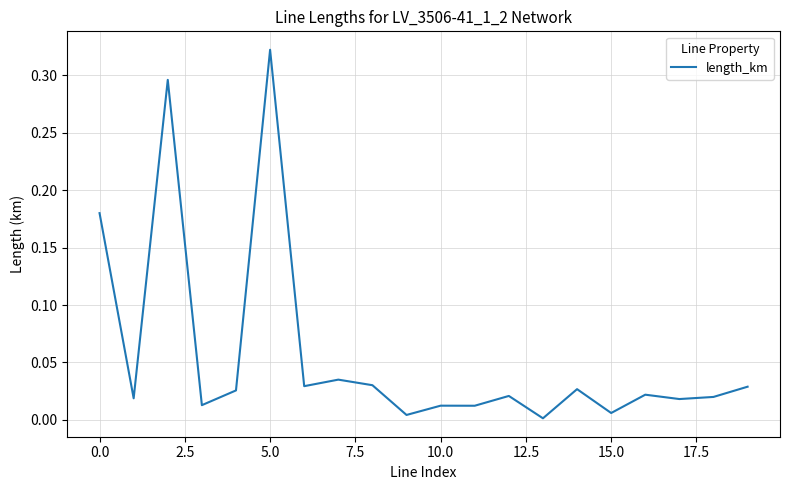

How many interior local valleys (lower than both neighbors) does the data have?

8